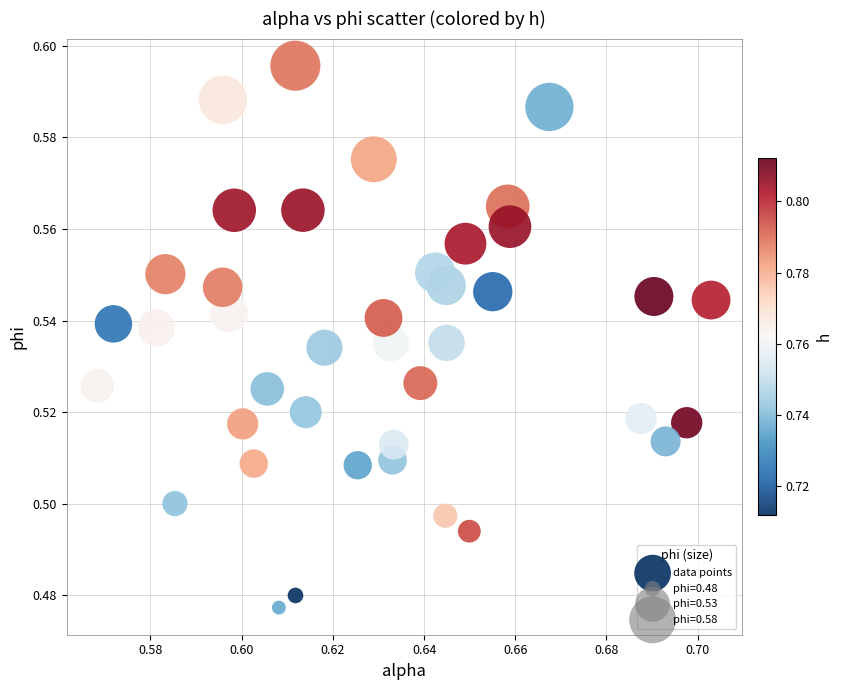

How many points are shown in the scatter plot?

40